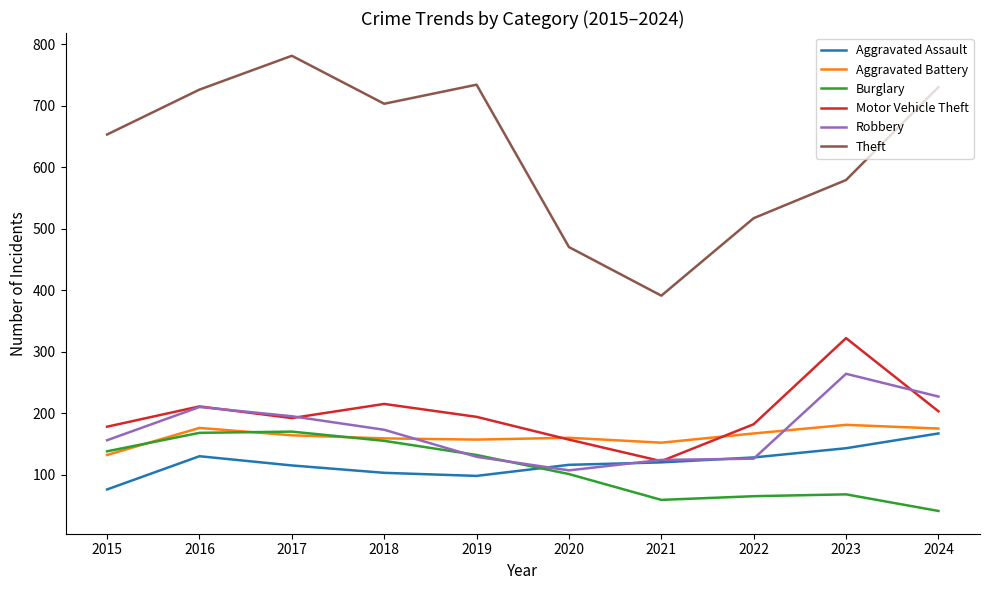

Where is the first local minimum for Motor Vehicle Theft?

2017